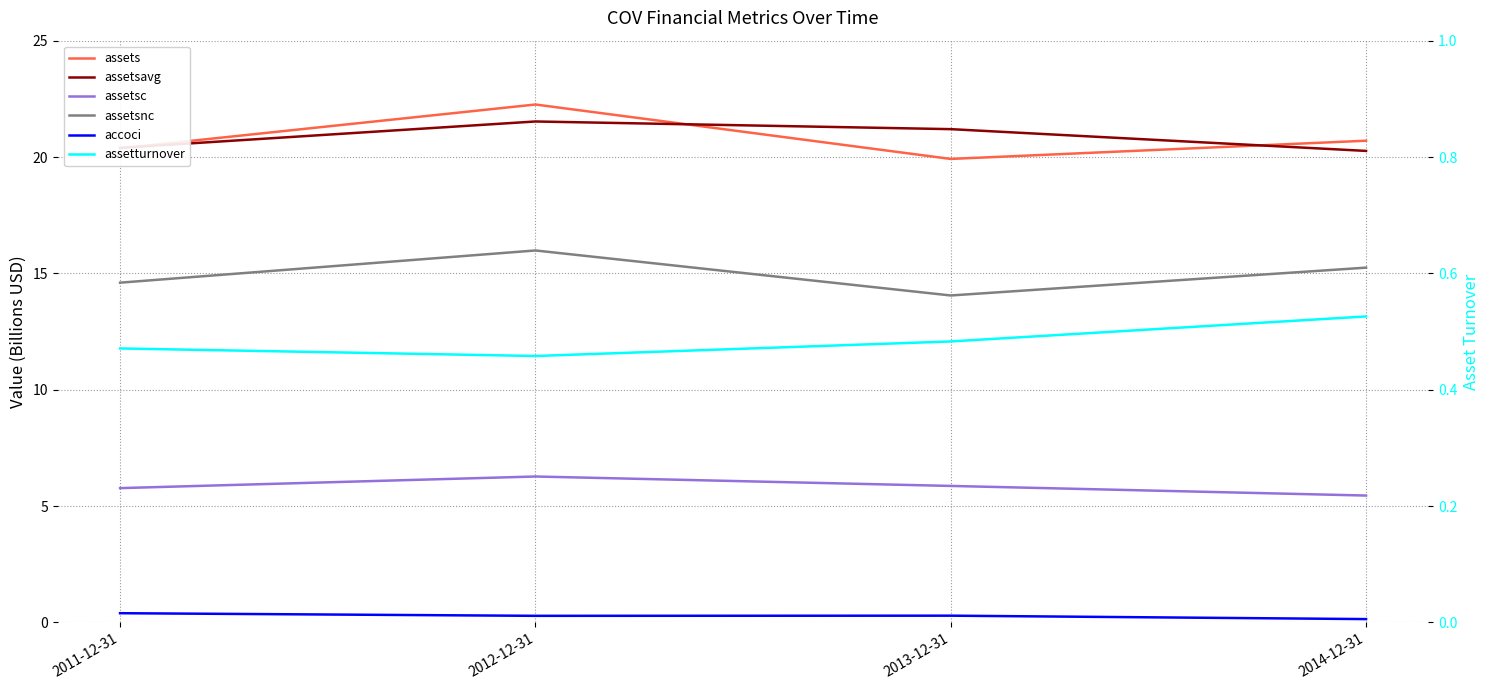

How many distinct data groups are displayed?

6